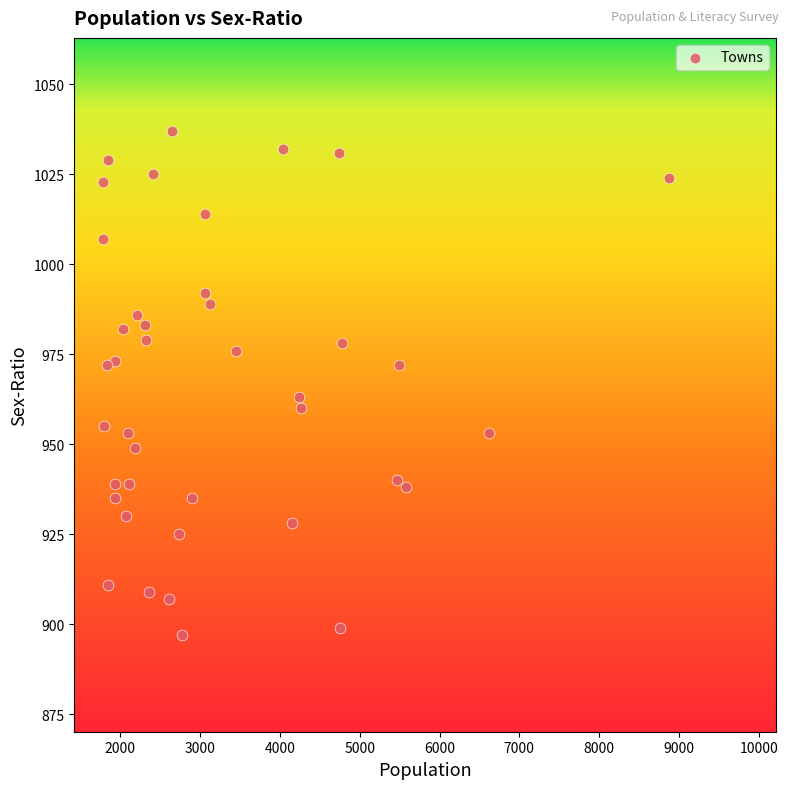

What is the range of Y values (max minus min)?

140